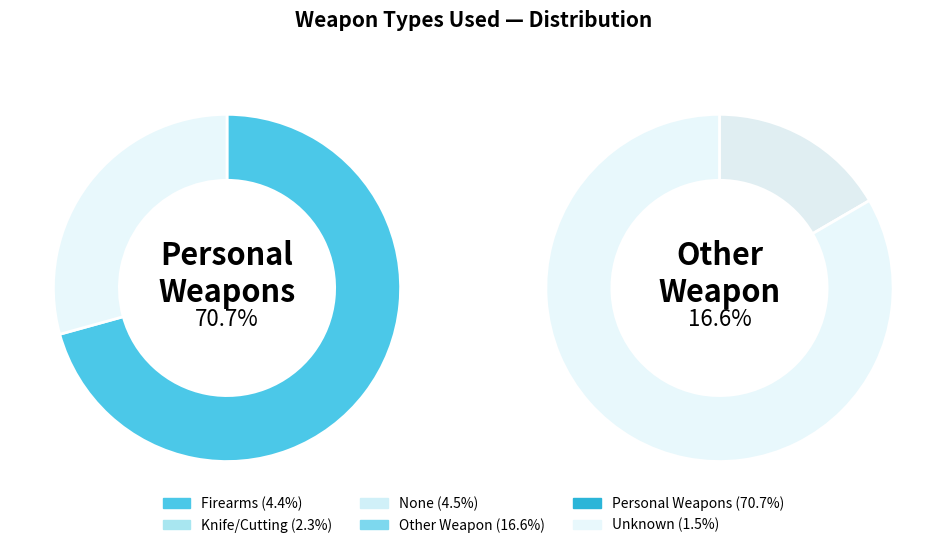

What portion of the pie excludes Firearms?

95.6%